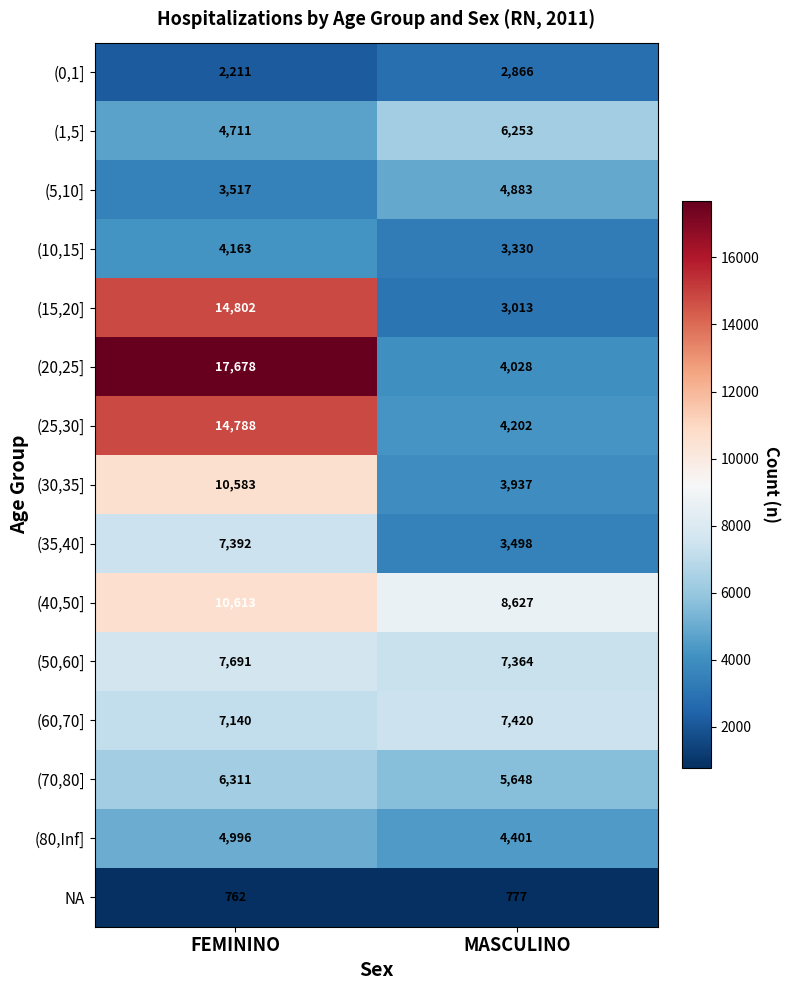

List the labels in order of (40,50] value, largest first.

FEMININO, MASCULINO